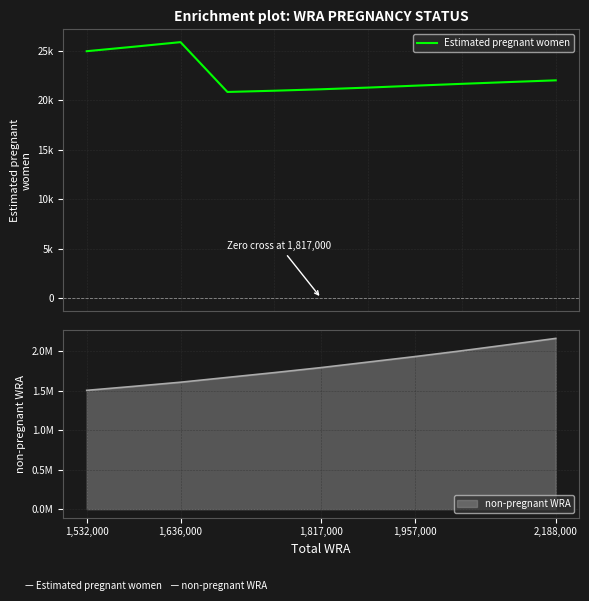

What is the average value?

22468.9